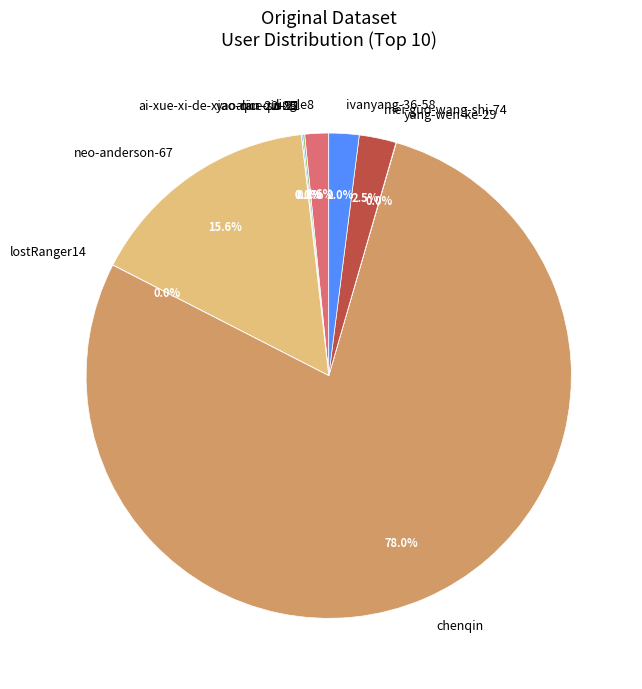

Do chenqin and ivanyang-36-58 together represent more than half of the pie?

Yes